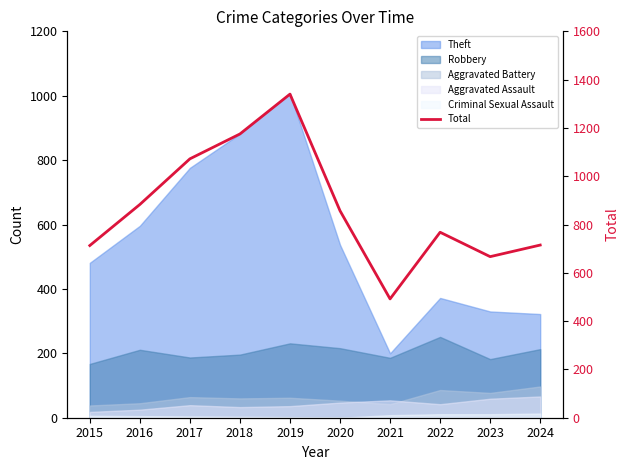

How many interior local valleys (lower than both neighbors) does the data have?

2